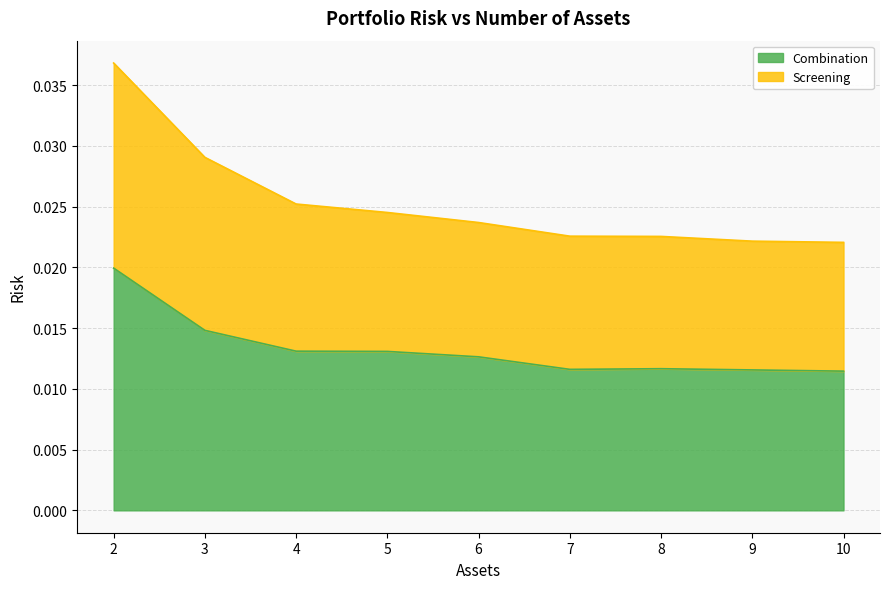

Which series has the largest range (max minus min)?

Screening